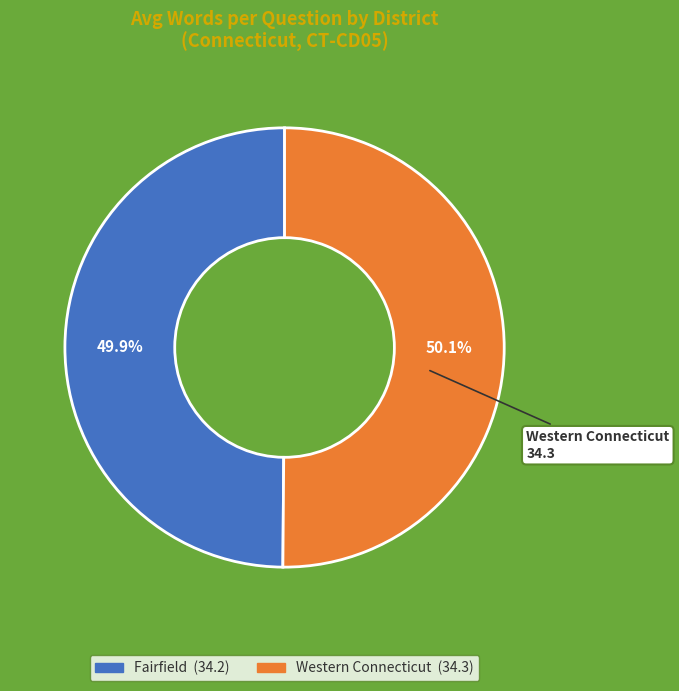

Is there a majority slice in this chart?

Yes